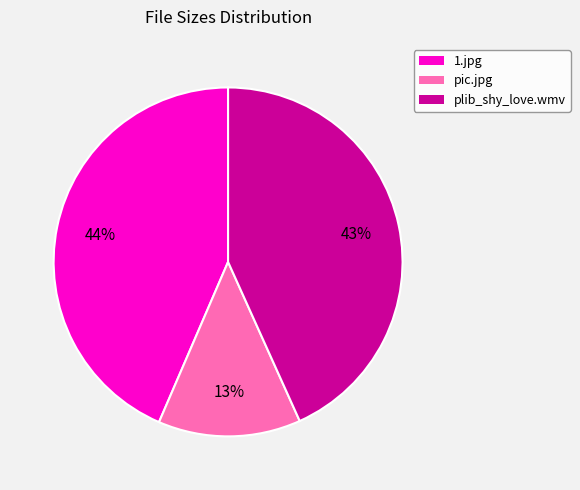

Is it true that plib_shy_love.wmv is 35% of the pie?

False